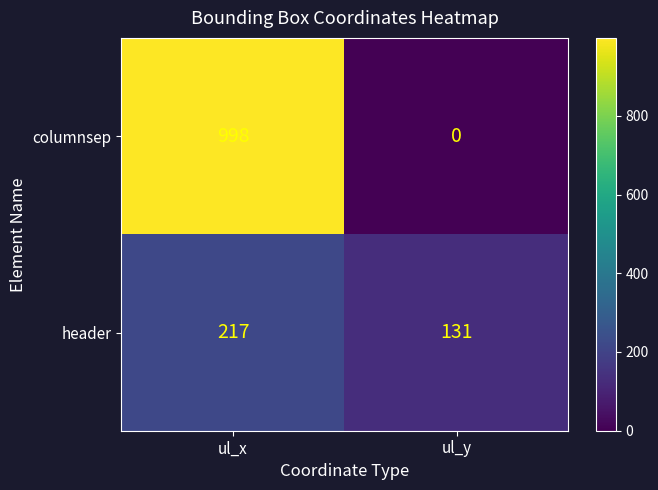

Which series has the widest spread of values?

columnsep